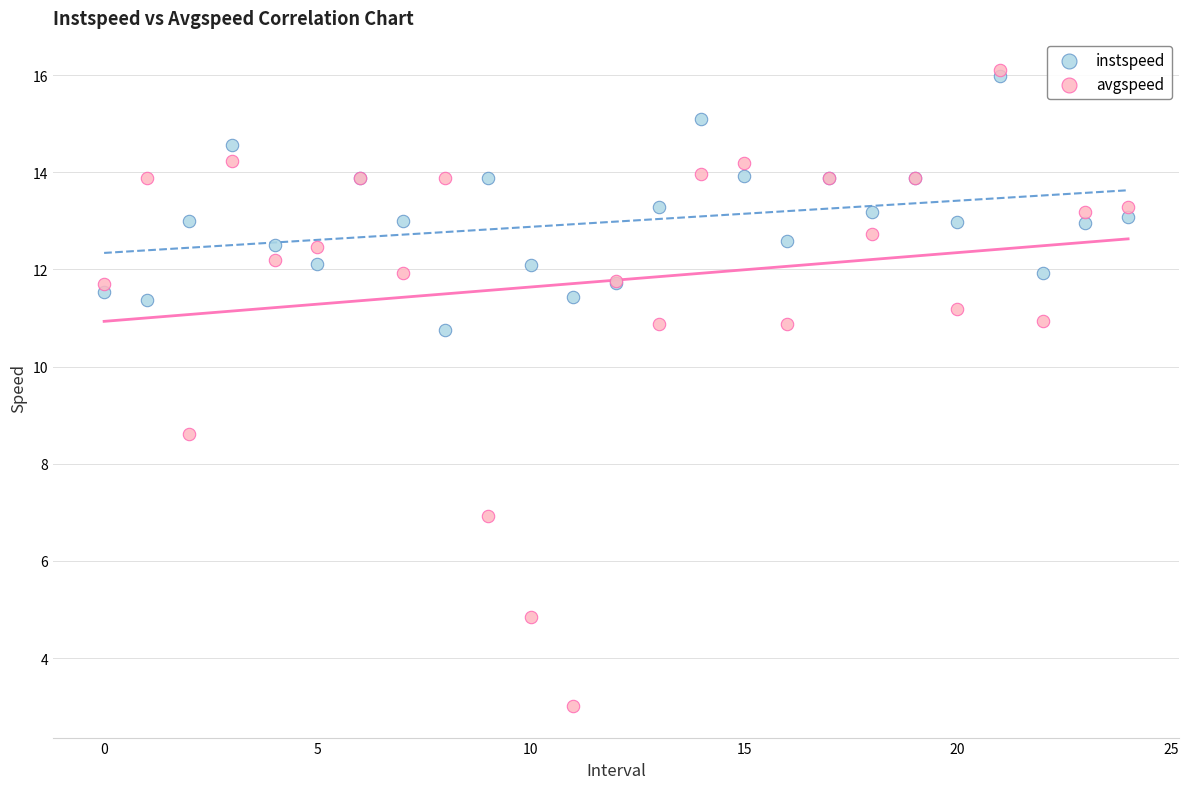

Across all series, what Y value is closest to 9?

8.6